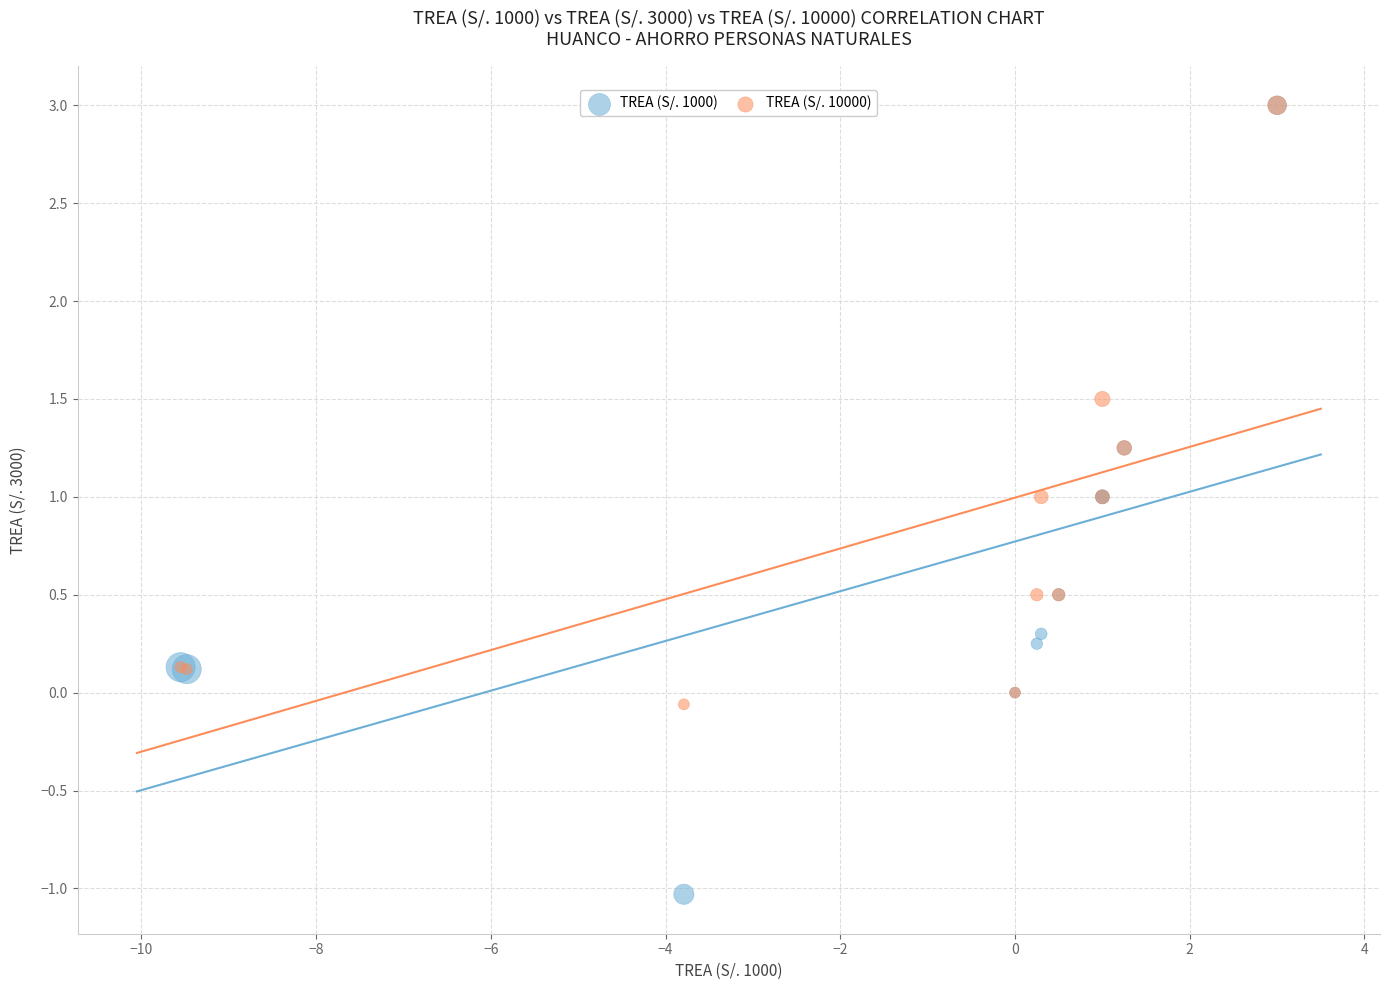

What are all the series names shown in the legend?

TREA (S/. 1000), TREA (S/. 10000)